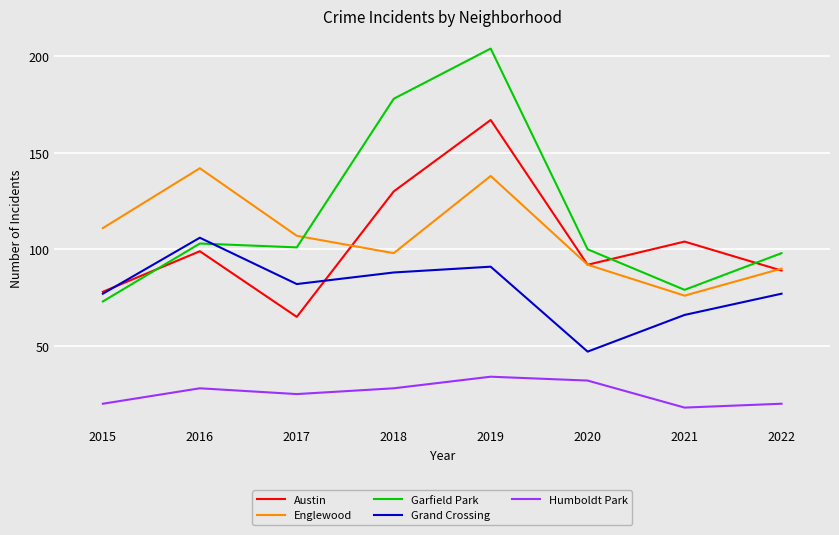

What are all the series names shown in the legend?

Austin, Englewood, Garfield Park, Grand Crossing, Humboldt Park